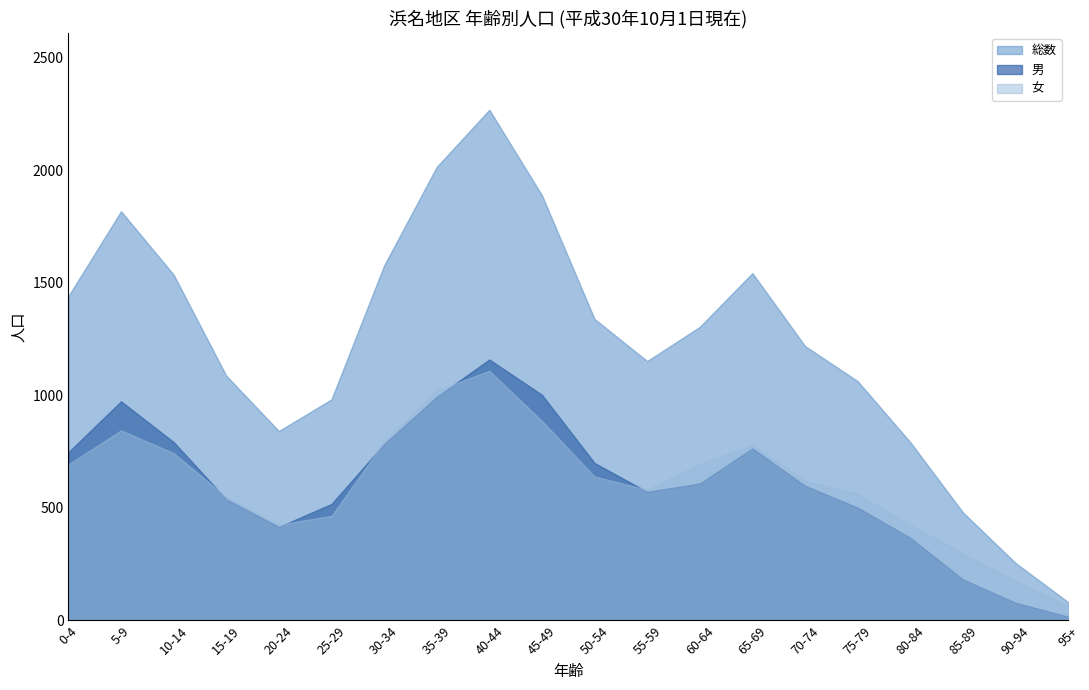

Rank the series at 35-39 from lowest to highest value.

男, 女, 総数